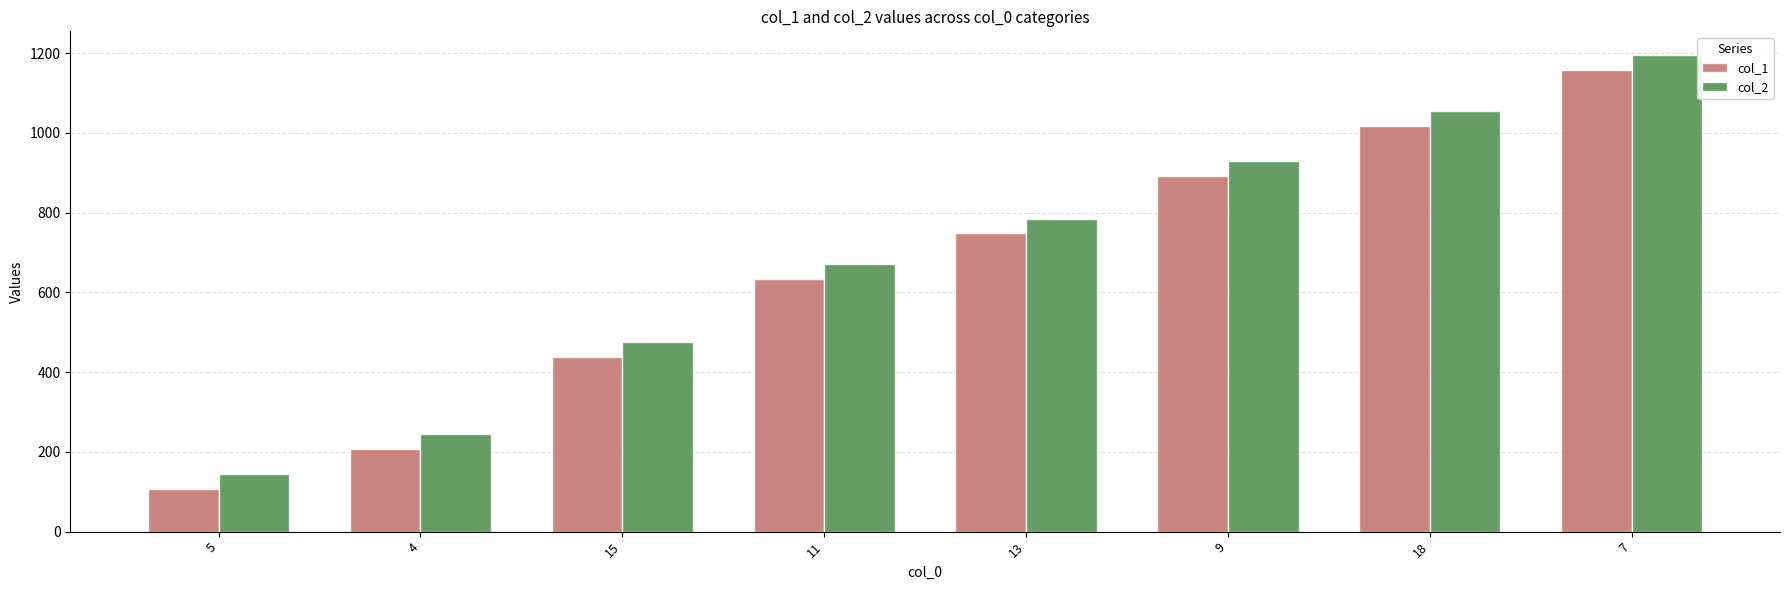

The value of col_1 at 4 is 208. True or false?

True